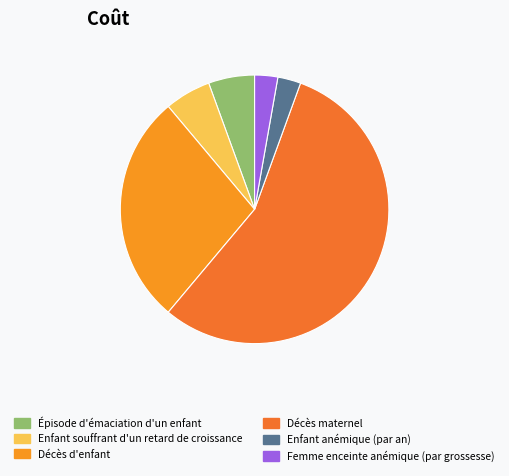

What is the ratio of the value at Femme enceinte anémique (par grossesse) to the value at Enfant souffrant d'un retard de croissance?

0.5